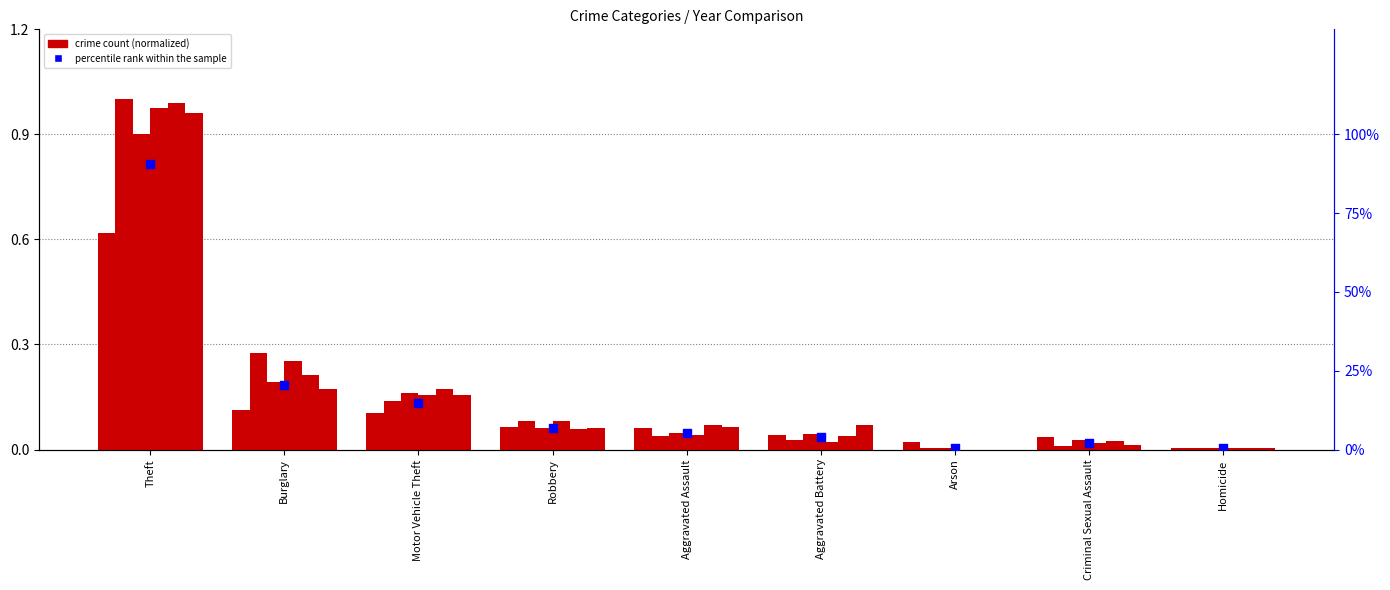

What is the change in value from Burglary to Criminal Sexual Assault?

-18.2